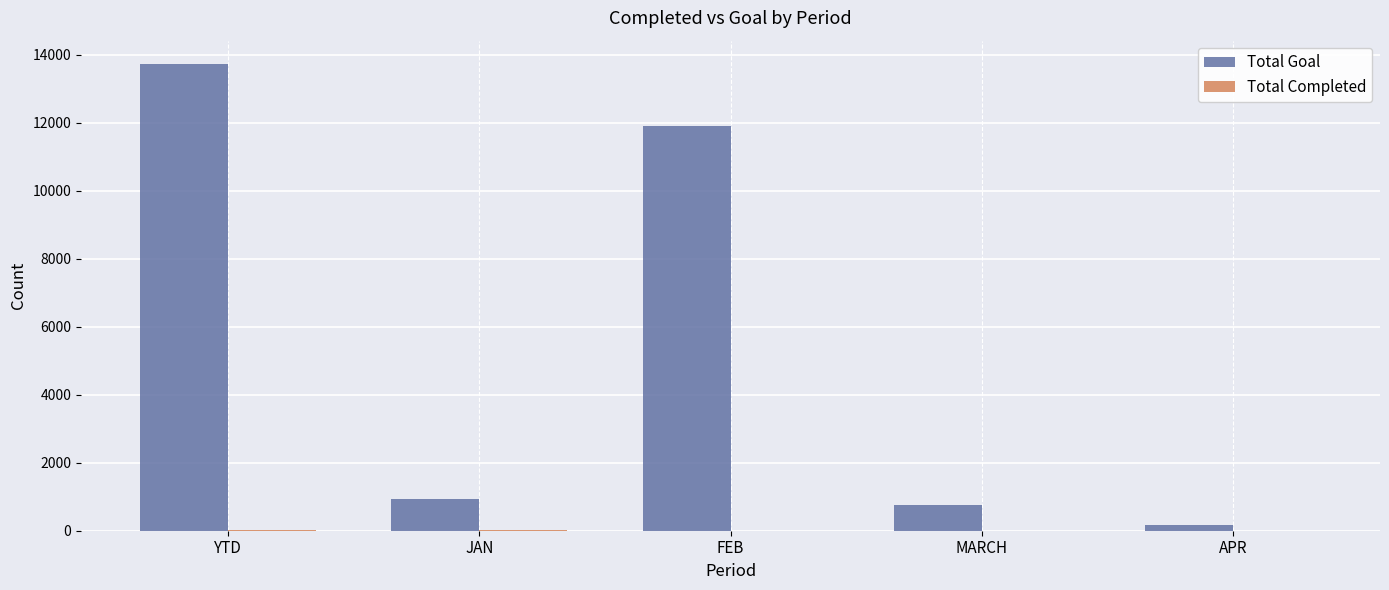

What is the greatest value displayed?

13721